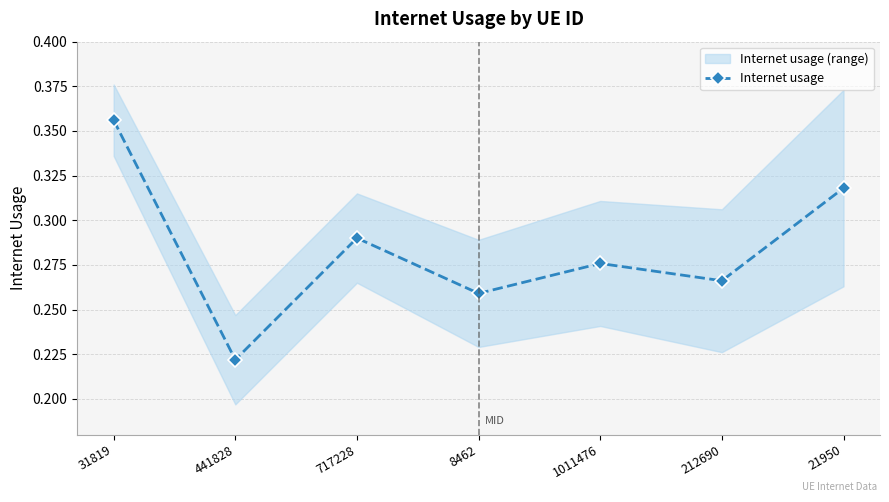

True or false: the data shows 0.4 at 31819.

True